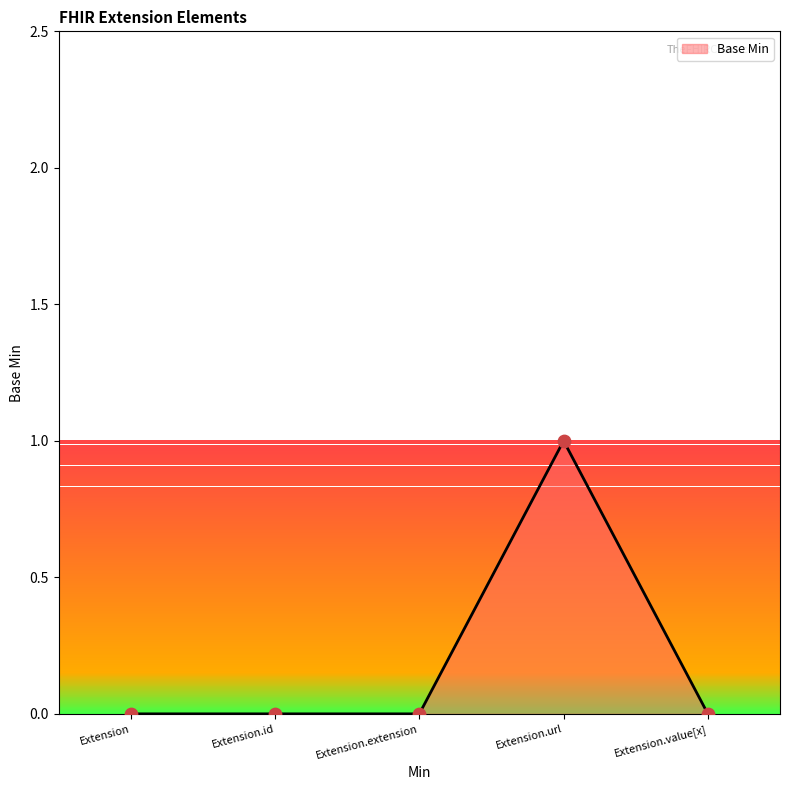

Which has a higher value, Extension.url or Extension?

Extension.url